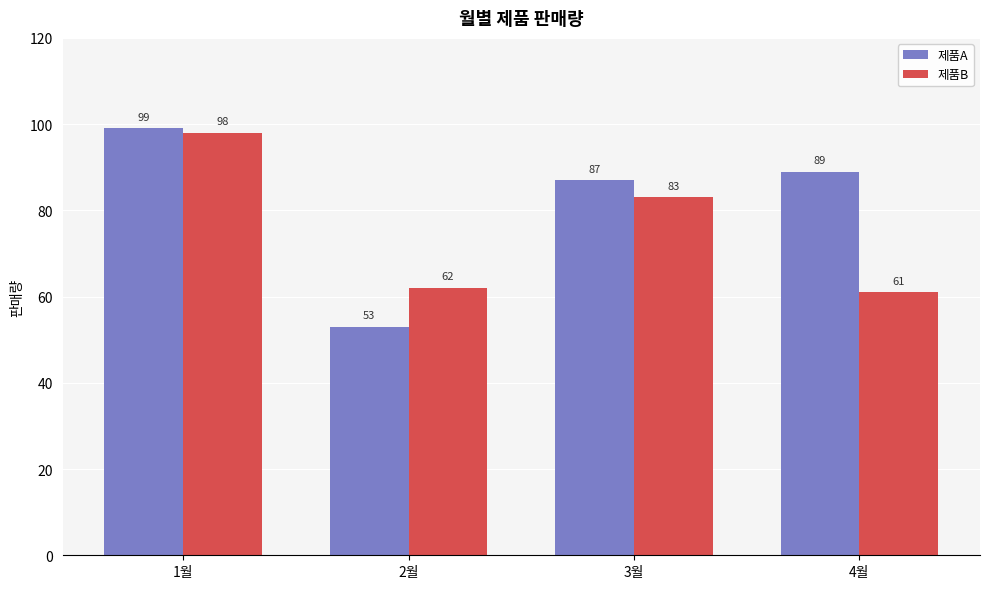

Are the bars horizontal?

No